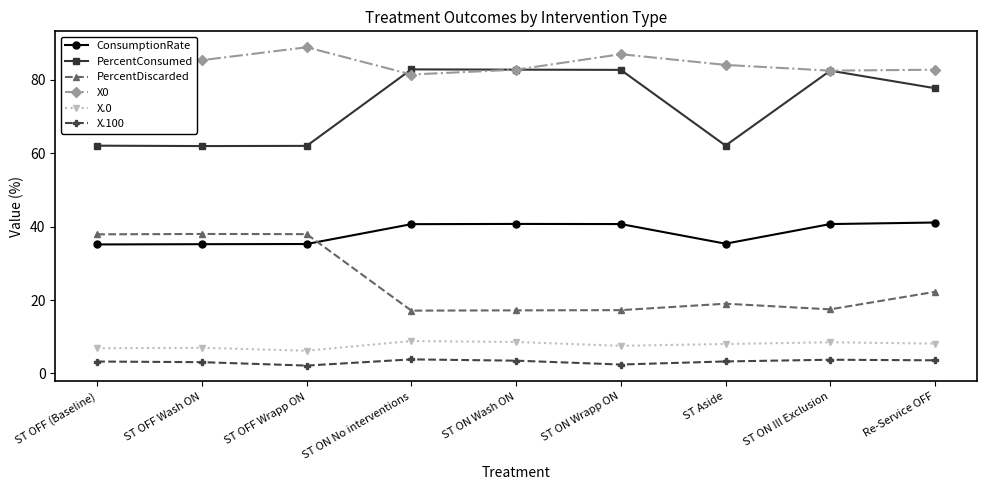

What is the minimum value for PercentConsumed?

62.0